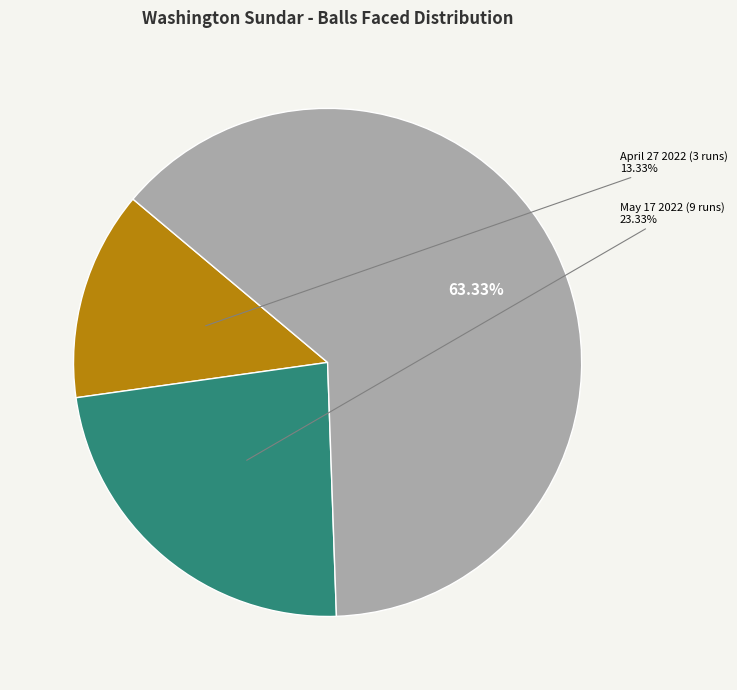

Is there any slice that represents more than half of the pie?

Yes